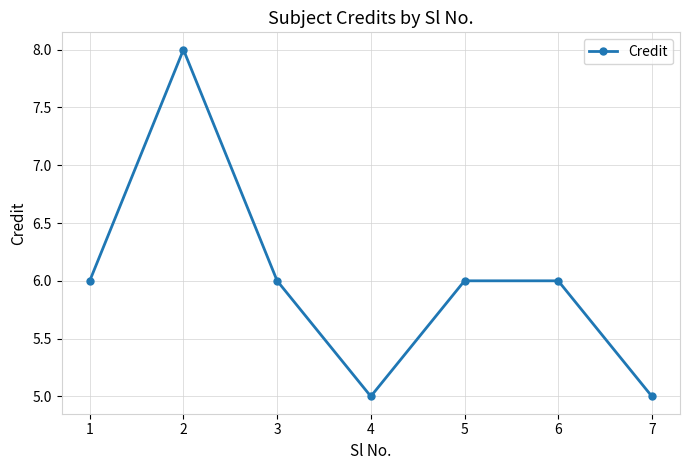

At which category does the chart reach its peak across all series?

2